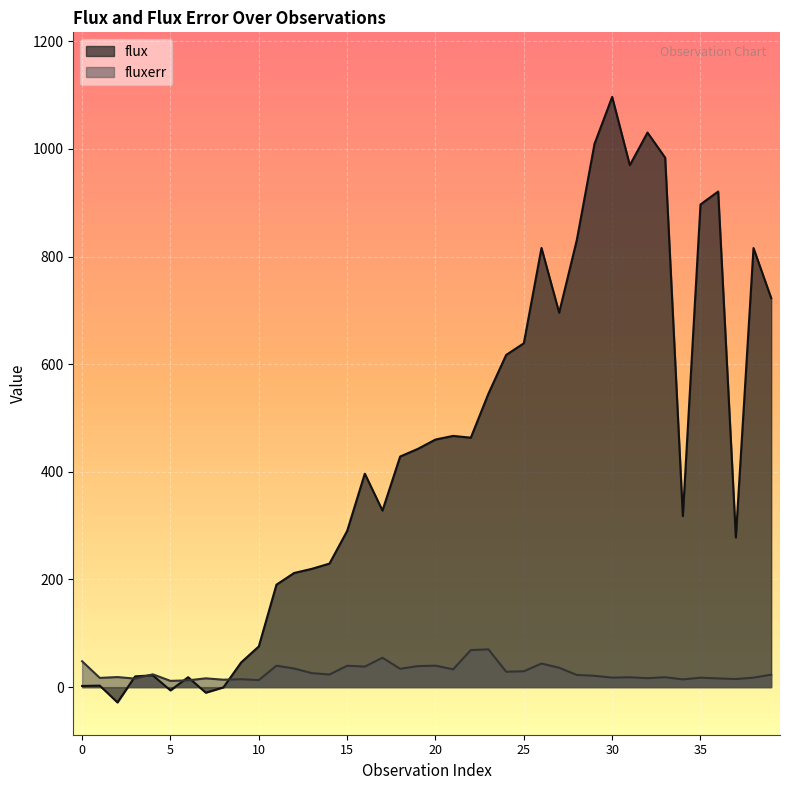

True or false: fluxerr has a value of 54.6 at 17.

True